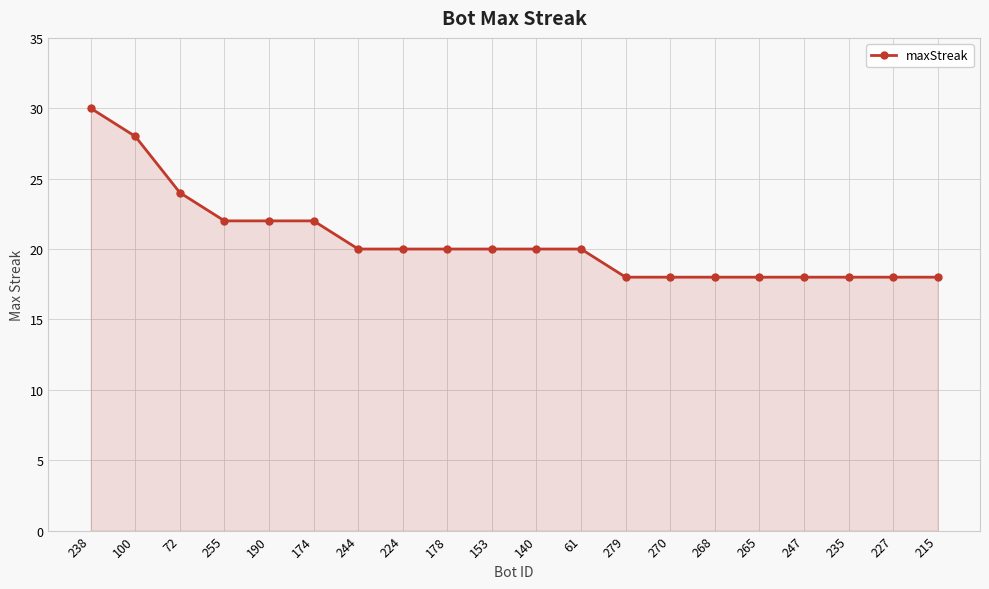

Does the chart have visible grid lines?

Yes